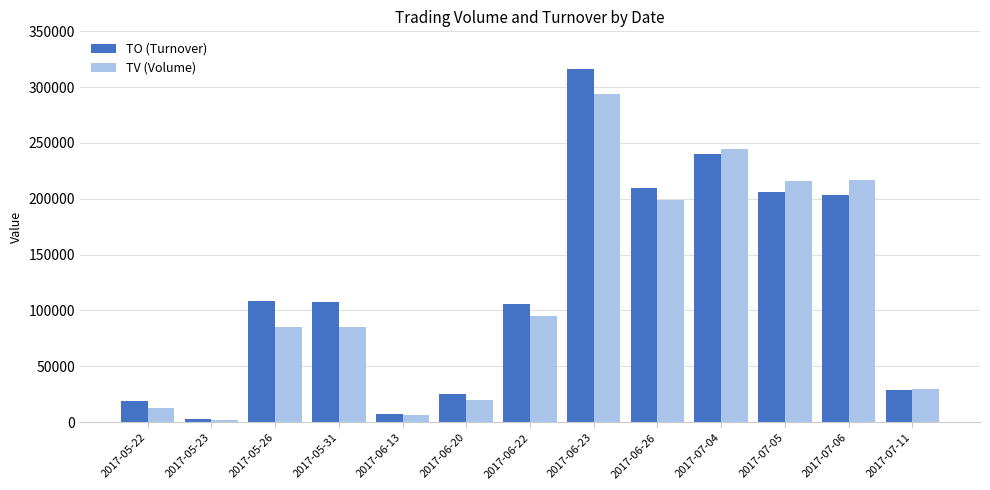

How many values in the TV (Volume) series are below 85000?

5